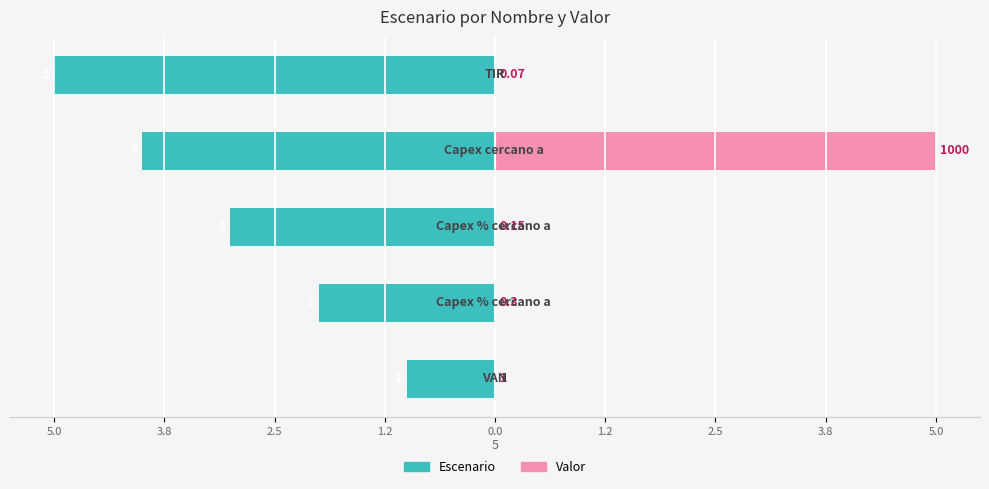

Reading left to right, list all the values displayed in this chart.

Escenario: 5.0=-1.0	3.8=-2.0	2.5=-3.0	1.2=-4.0	0.0=-5.0
Valor: 5.0=0.0	3.8=0.0	2.5=0.0	1.2=5.0	0.0=0.0